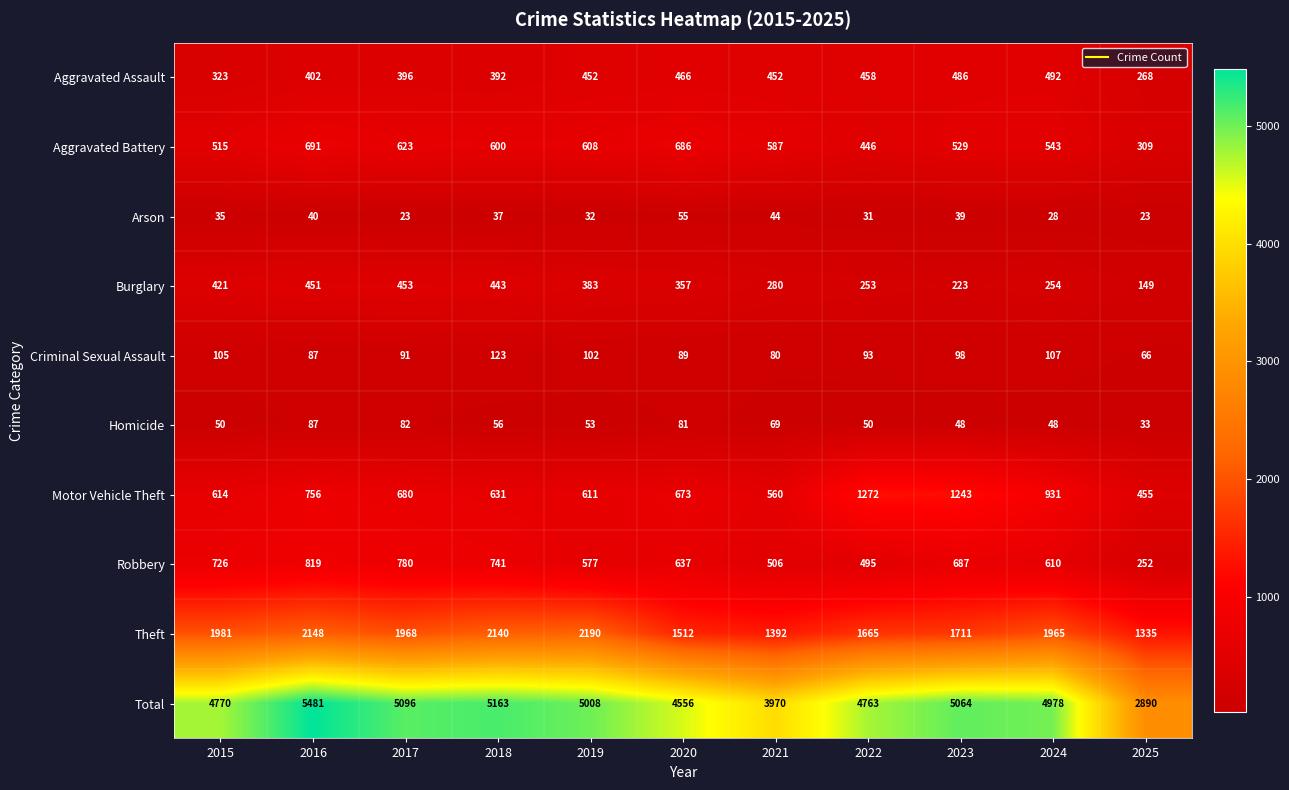

Which category has the lowest value in the Robbery series?

2025